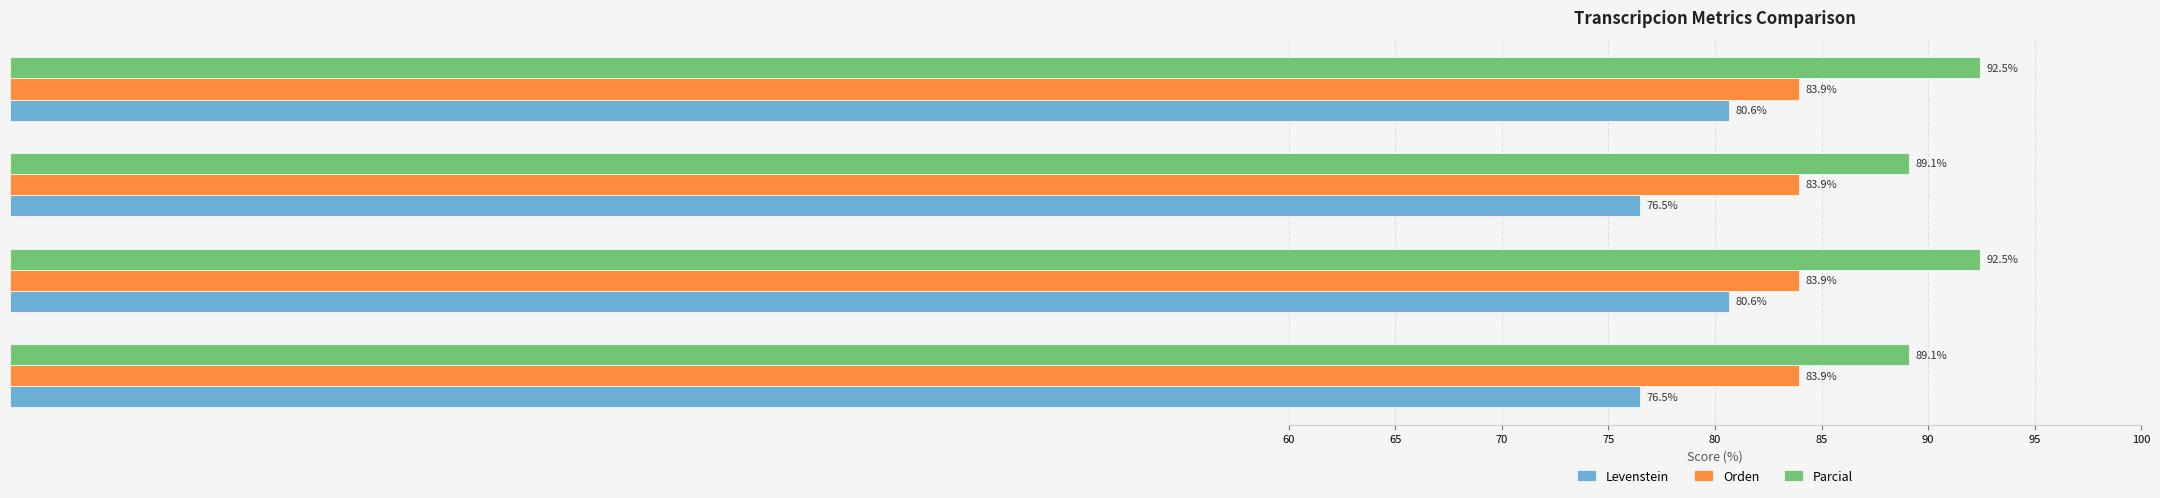

What is the difference between the highest and lowest values at Estandar?

12.6